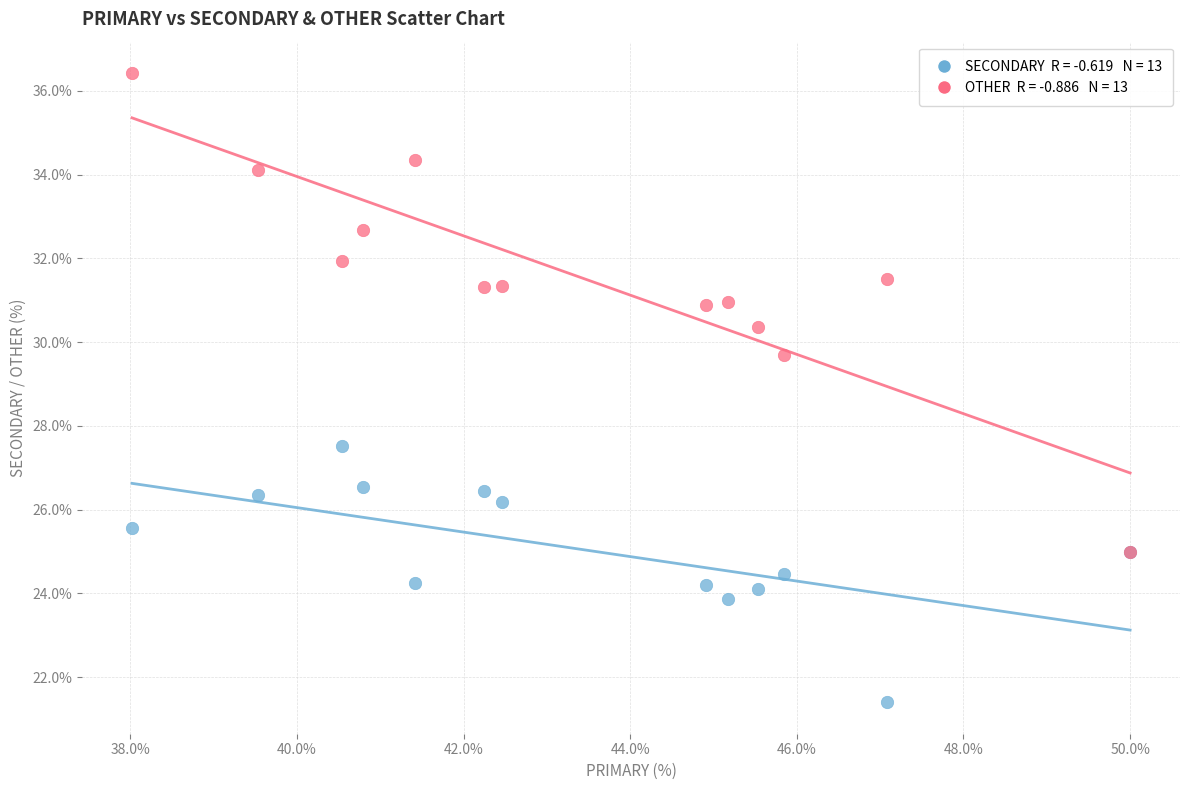

Across all series, what Y value is closest to 28?

27.5